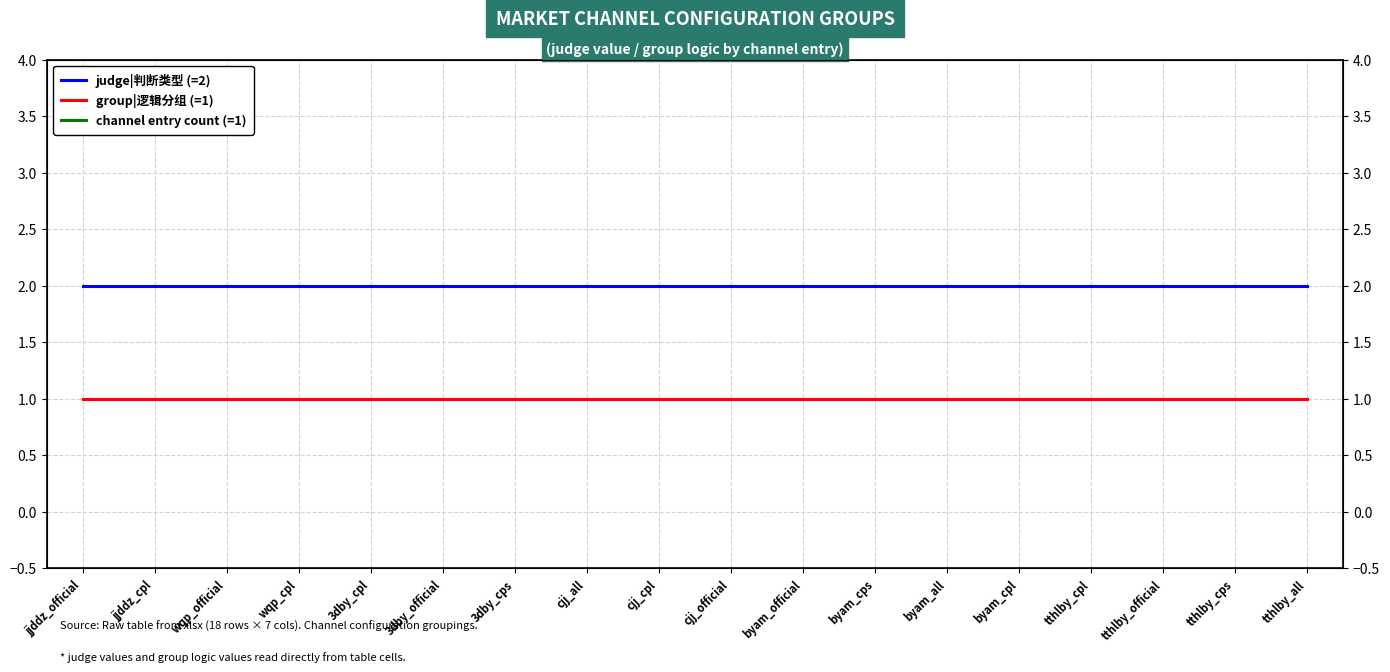

Reading left to right, list all the values displayed in this chart.

judge|判断类型 (=2): 2	2	2	2	2	2	2	2	2	2	2	2	2	2	2	2	2	2
group|逻辑分组 (=1): 1	1	1	1	1	1	1	1	1	1	1	1	1	1	1	1	1	1
channel entry count (=1): 1	1	1	1	1	1	1	1	1	1	1	1	1	1	1	1	1	1